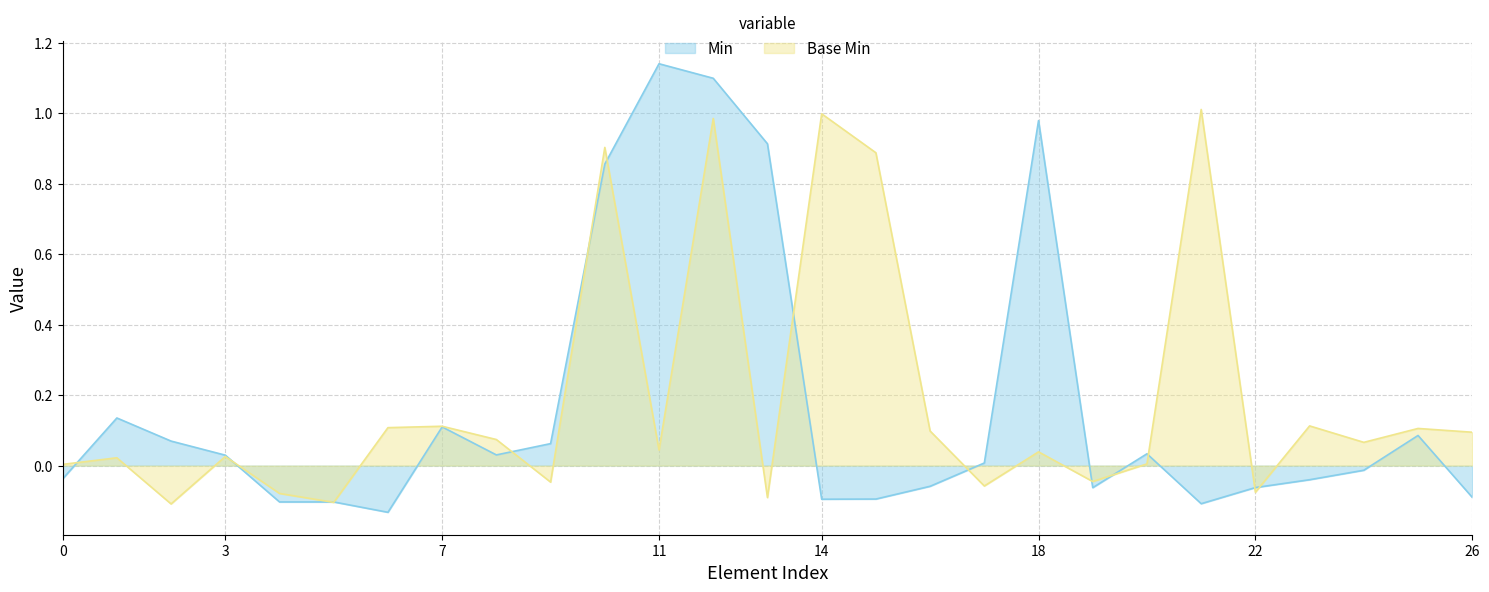

What is the minimum value shown in the chart?

-0.1